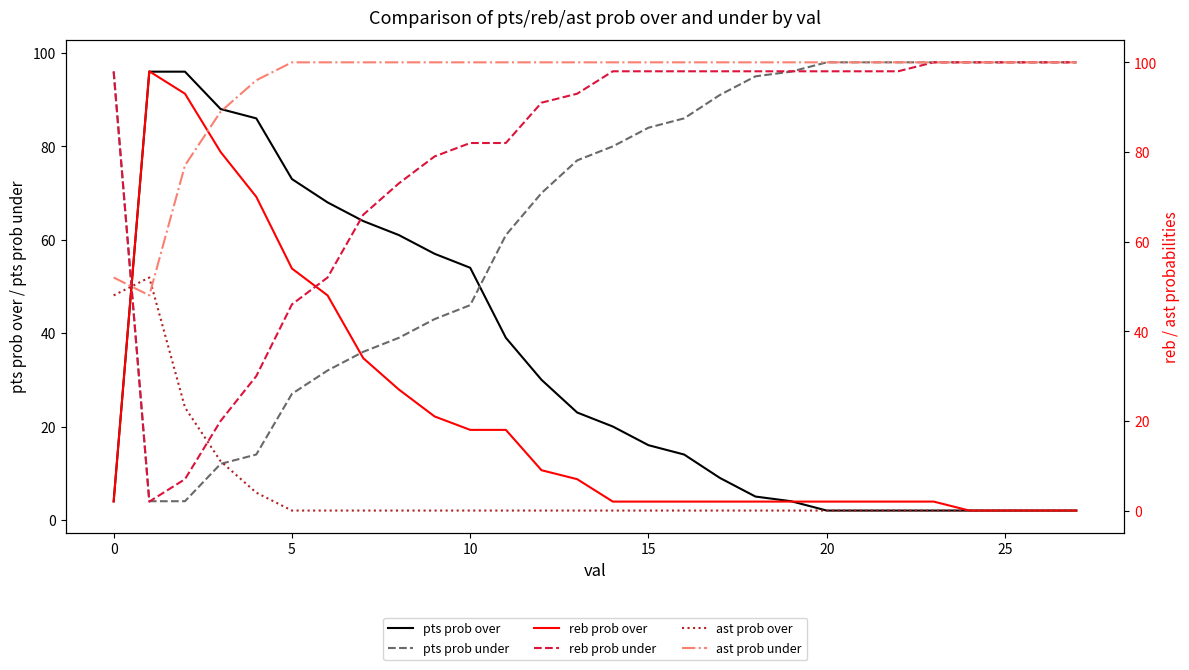

Which category has the highest value across all series?

23